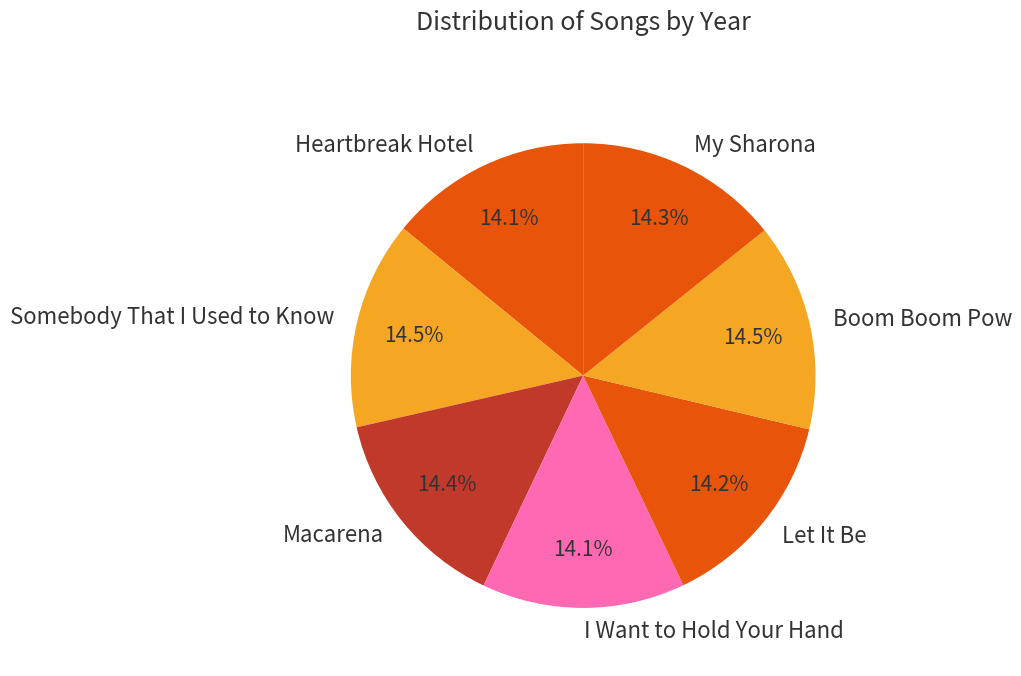

Is Macarena the majority of the pie?

No